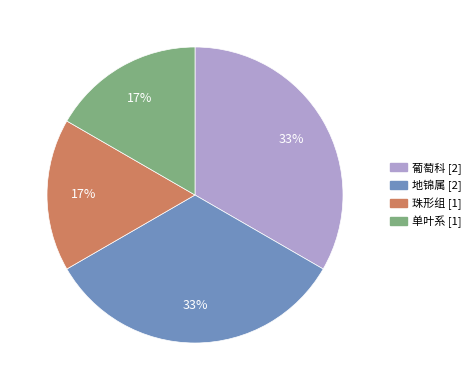

Combined, do 单叶系 and 珠形组 account for over 50%?

No